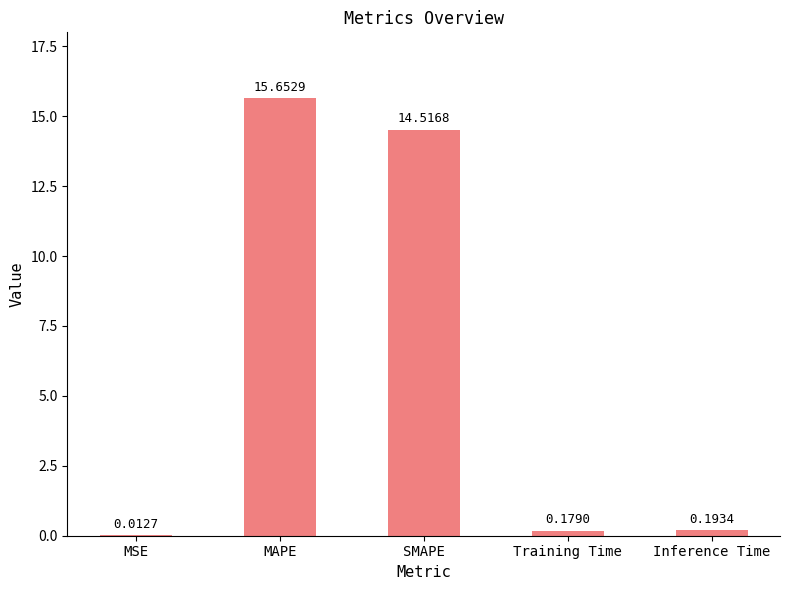

The value at SMAPE is 19.7. True or false?

False